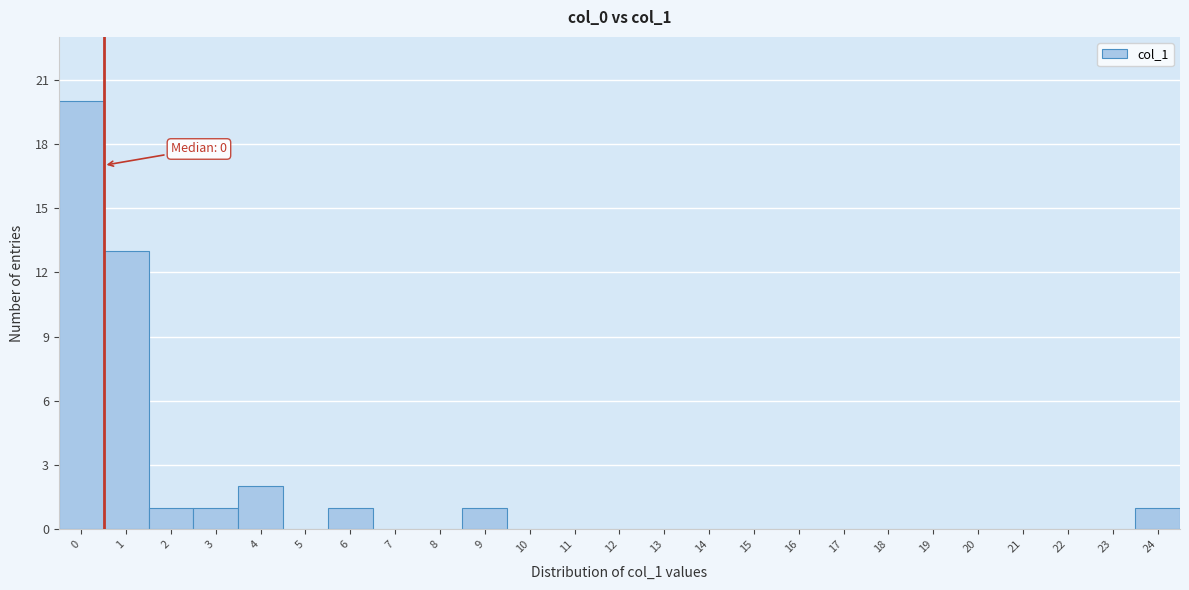

Which range on the x-axis has the tallest bar?

-0.5 to 0.5